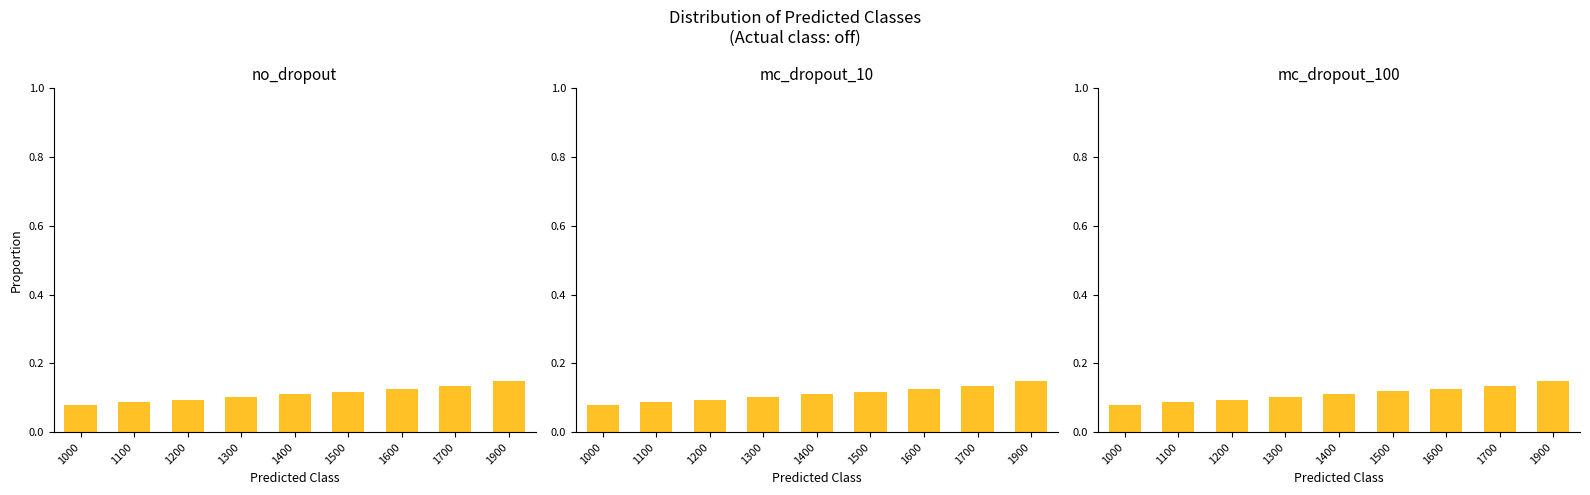

How many distinct data groups are displayed?

3